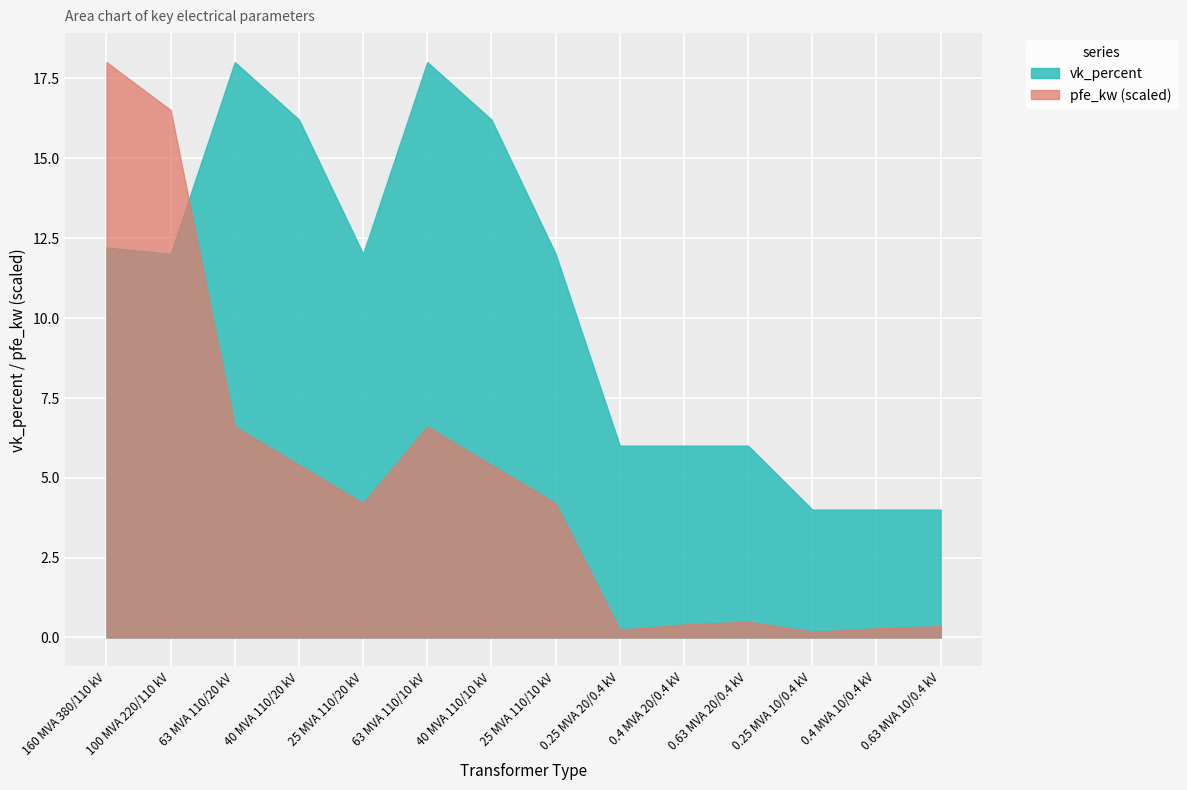

Which series has the largest range (max minus min)?

pfe_kw (scaled)